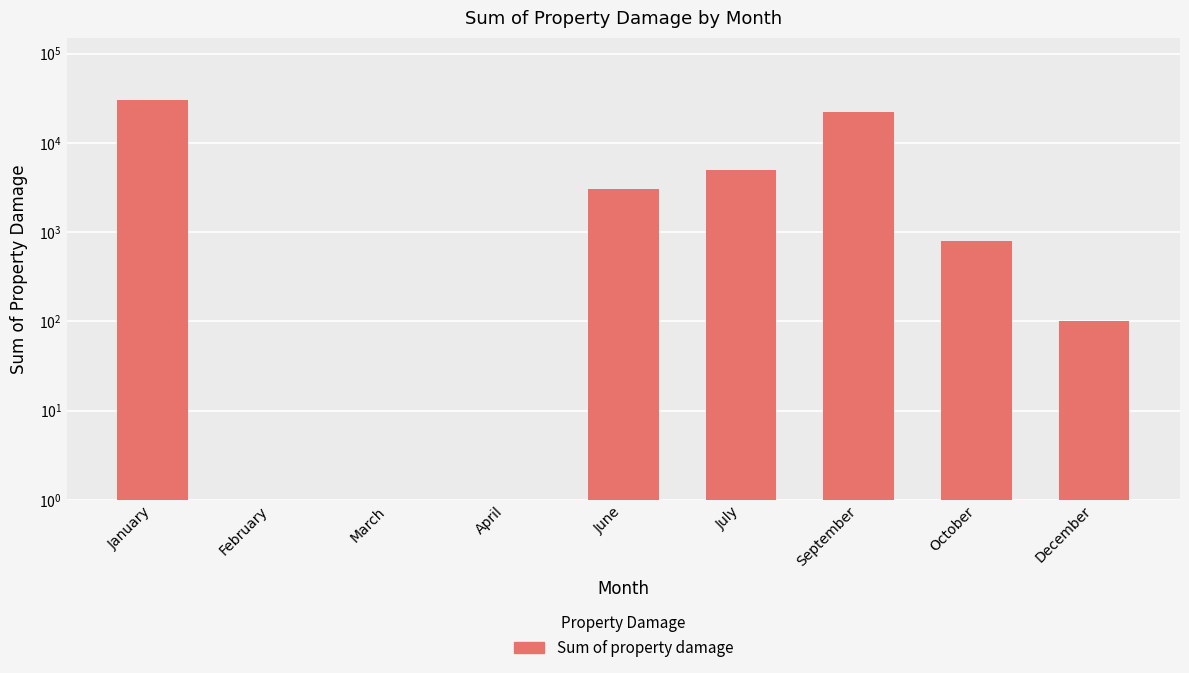

What is the change in value from January to March?

-30000